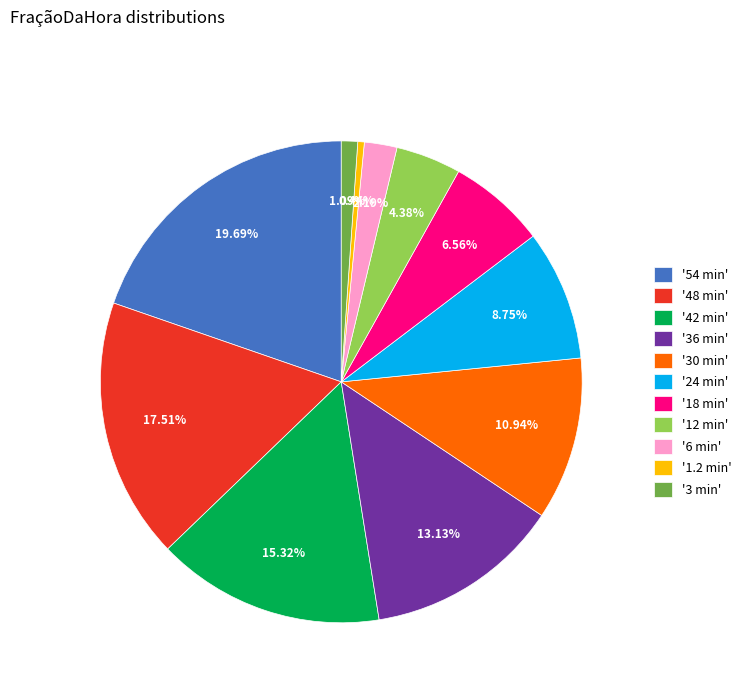

Rank the categories by value from highest to lowest.

'54 min', '48 min', '42 min', '36 min', '30 min', '24 min', '18 min', '12 min', '6 min', '3 min', '1.2 min'